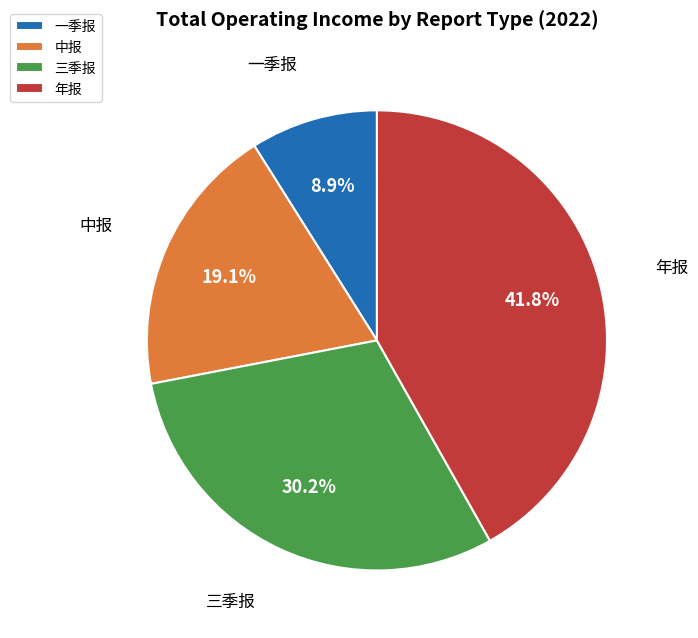

Which slice is the largest?

年报